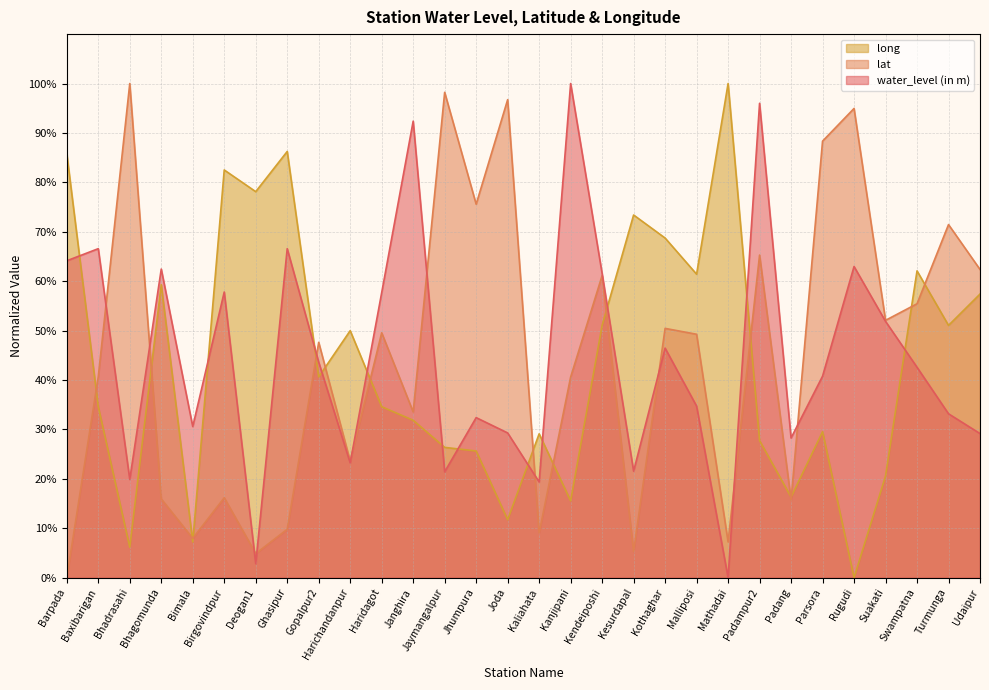

How many distinct data groups are displayed?

3